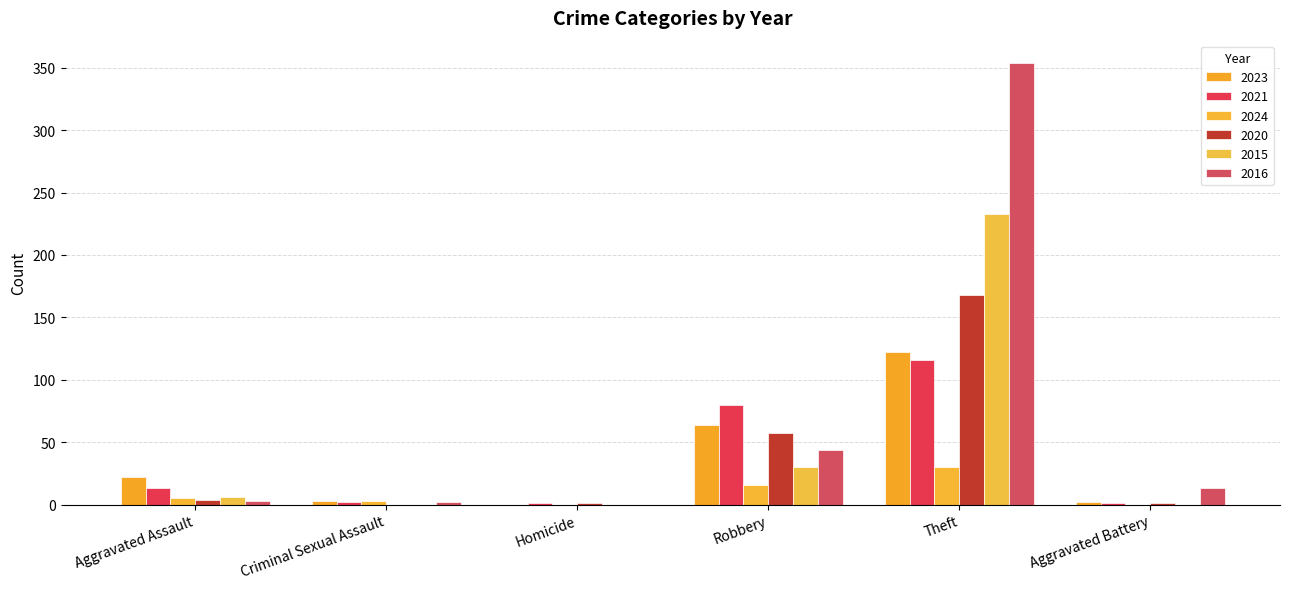

At how many categories does at least one series exceed 342?

1